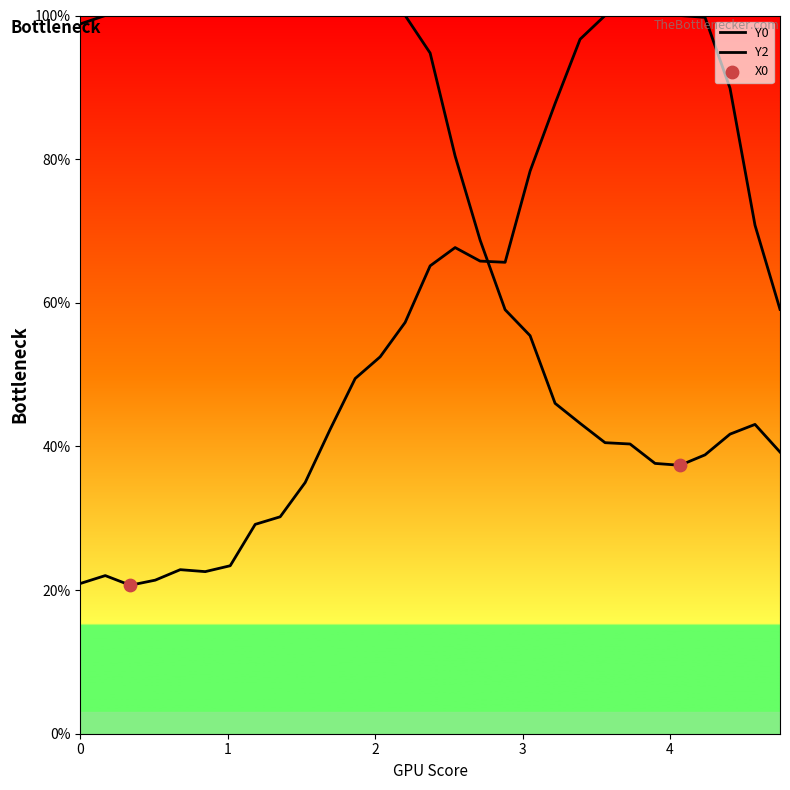

Which series reaches the minimum Y coordinate?

Y2